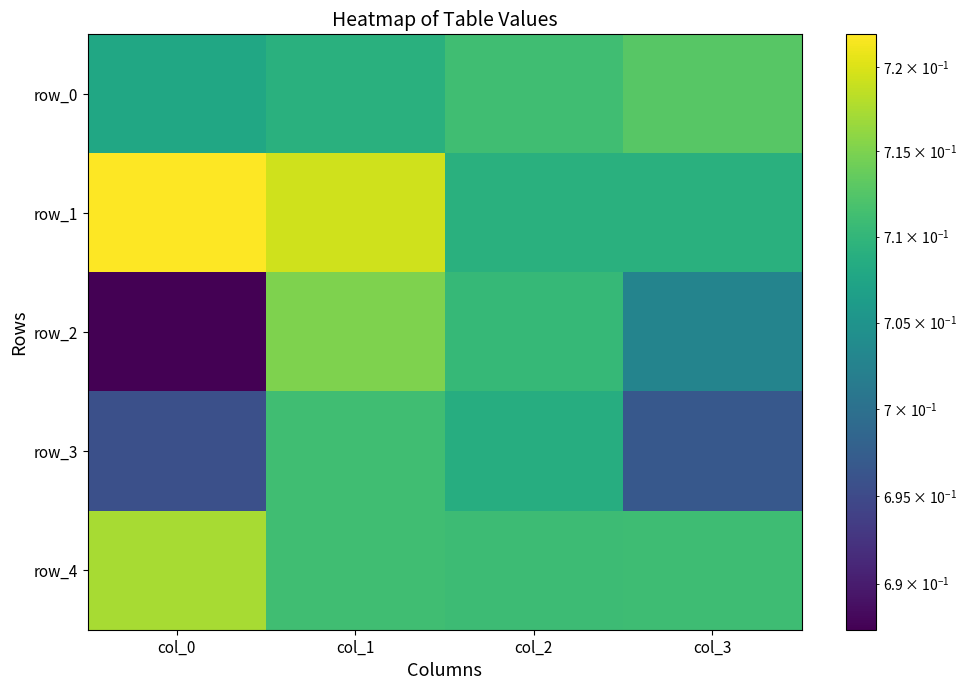

List the labels in order of row_3 value, largest first.

col_1, col_2, col_3, col_0